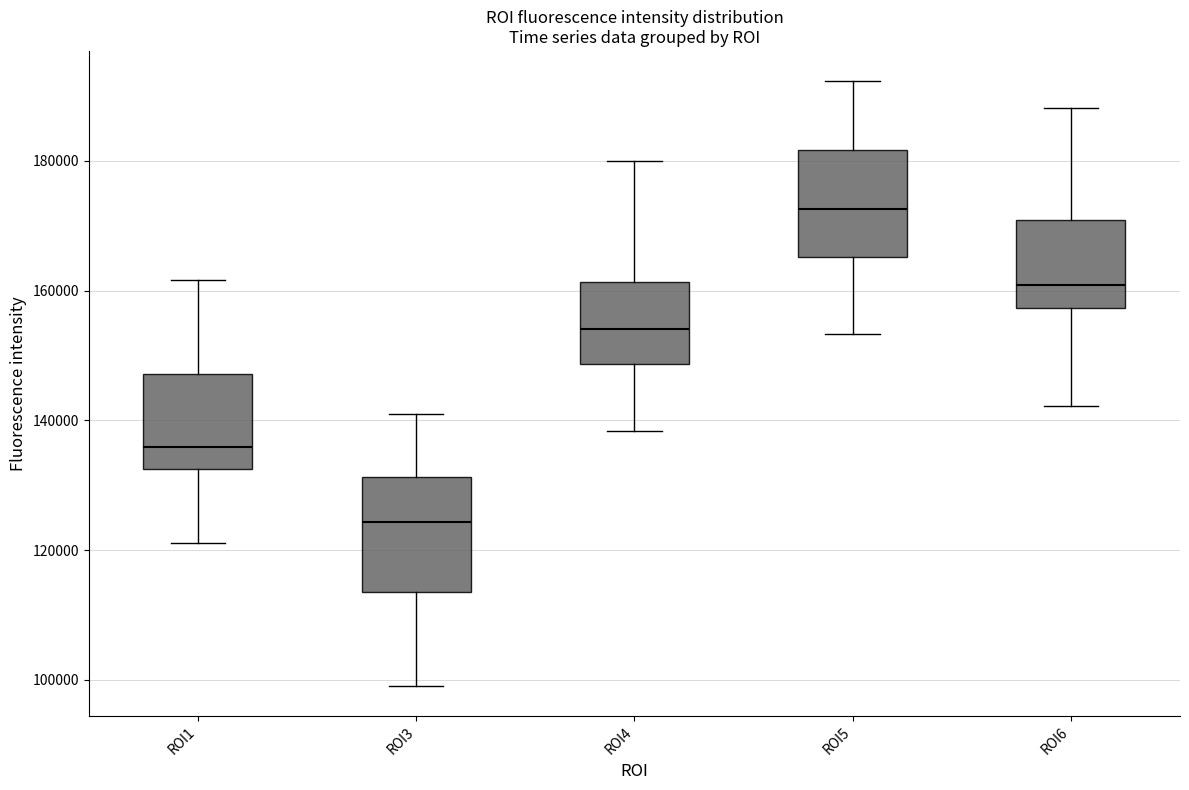

Reading left to right, read every box against the y-axis: the position of its median line, the range the box covers, and the ends of its whiskers. The values are not printed on the chart, so give them approximately, as read against the axis.

ROI1: median 136000, box 132000 to 148000, whiskers 122000 to 162000
ROI3: median 124000, box 114000 to 132000, whiskers 100000 to 140000
ROI4: median 154000, box 148000 to 162000, whiskers 138000 to 180000
ROI5: median 172000, box 166000 to 182000, whiskers 154000 to 192000
ROI6: median 160000, box 158000 to 170000, whiskers 142000 to 188000